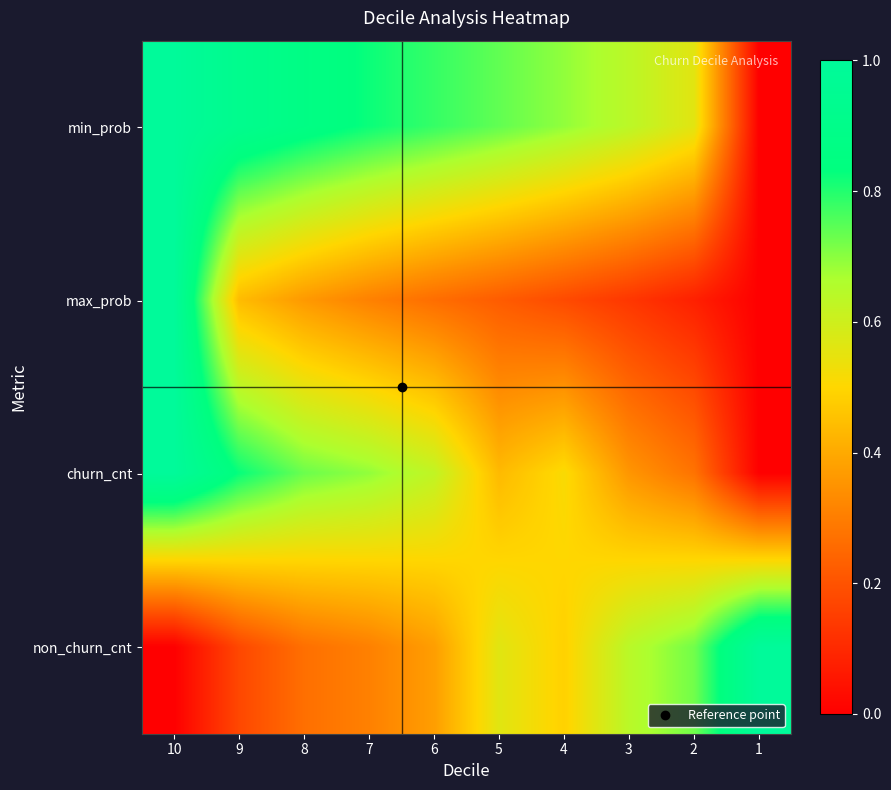

What is the difference between the highest and lowest values at 5?

0.5